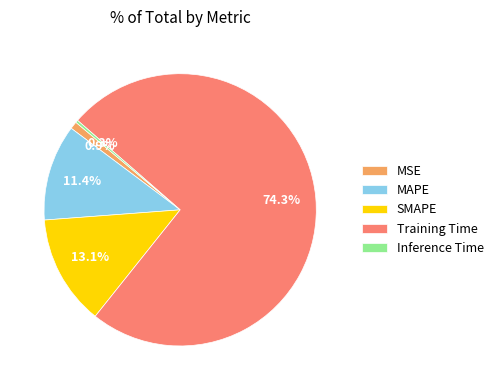

Is it true that MAPE is 24% of the pie?

False